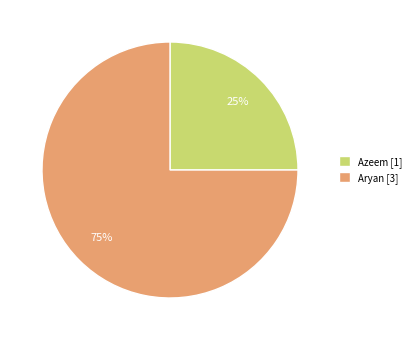

Is there a majority slice in this chart?

Yes